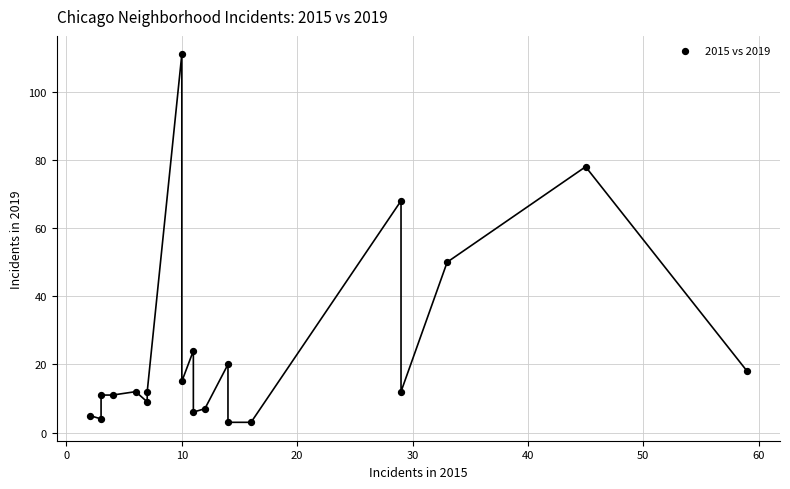

What is the range of X values (max minus min)?

57